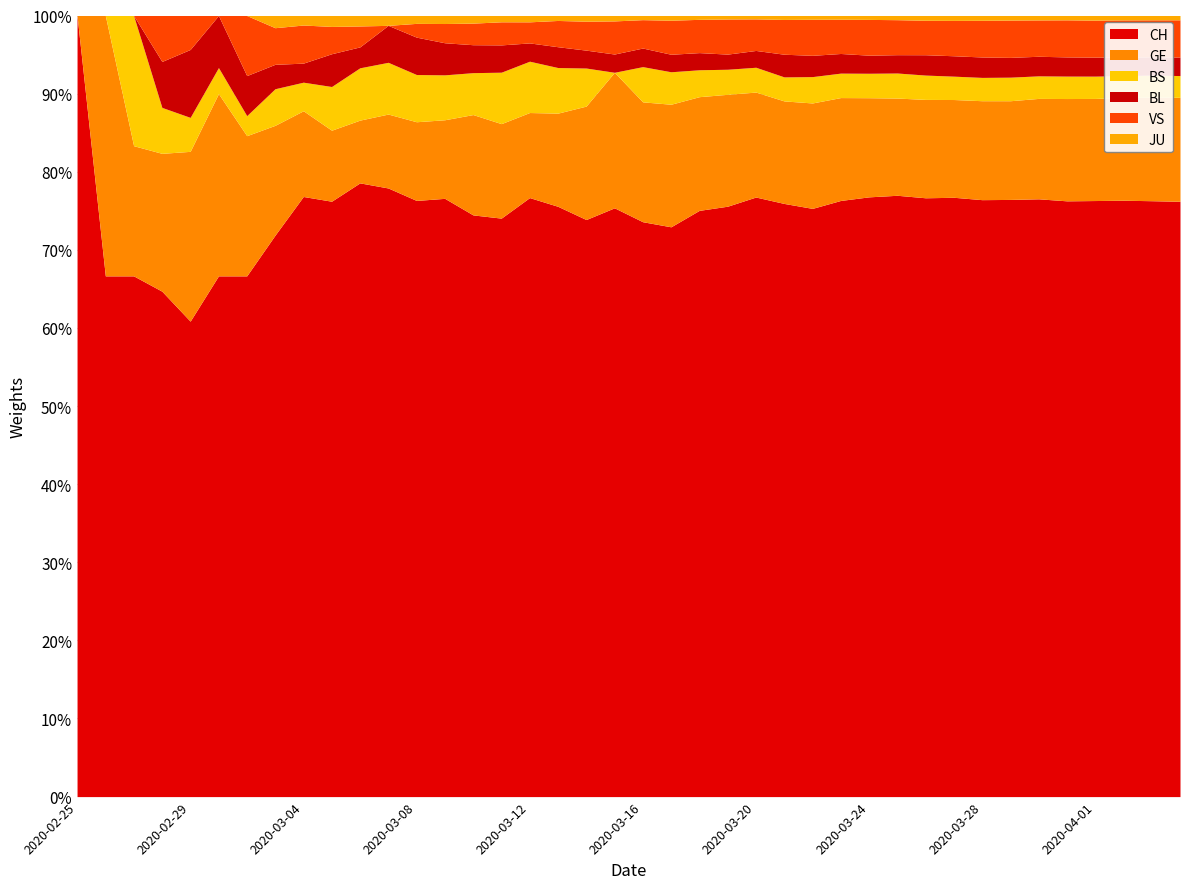

What is the difference between the maximum and second lowest values in the CH series?

35.3